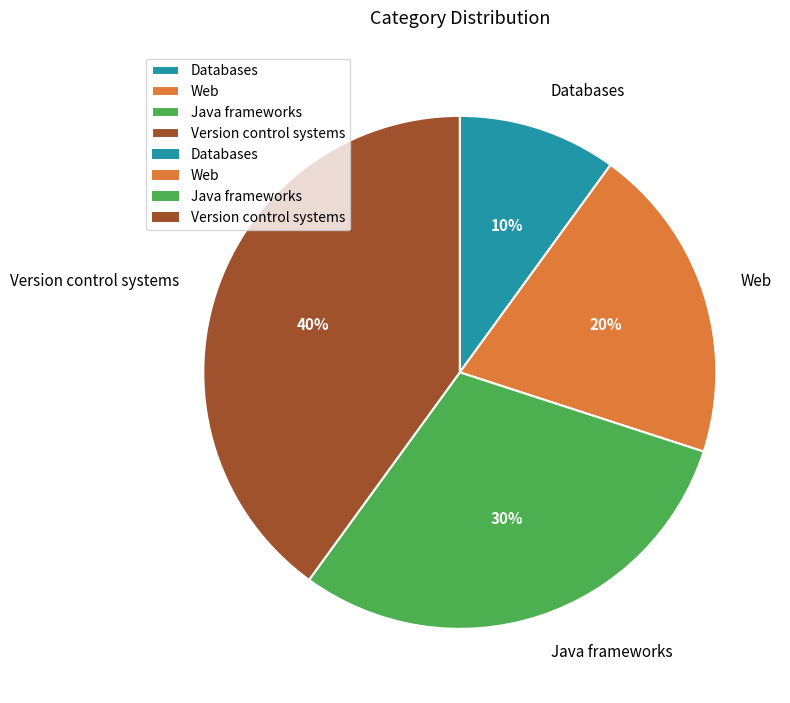

Approximately how many times larger is the value at Version control systems compared to Java frameworks?

1.3